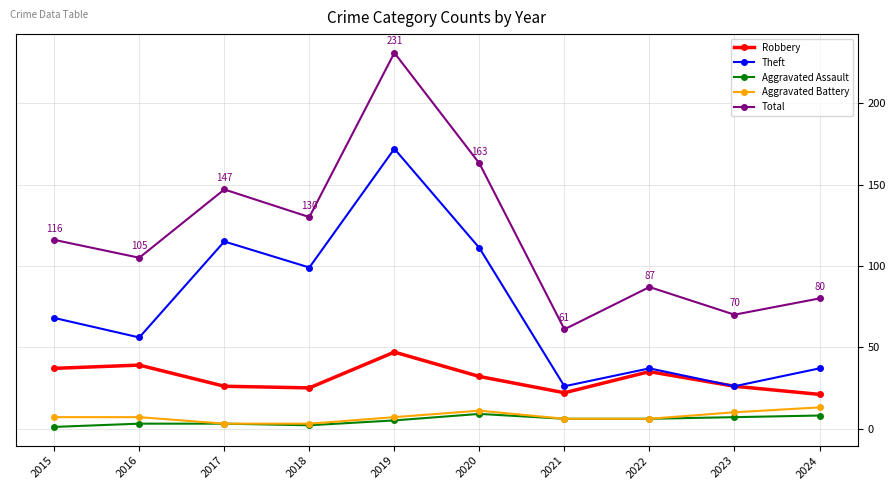

What is the sum of all Aggravated Assault values?

50